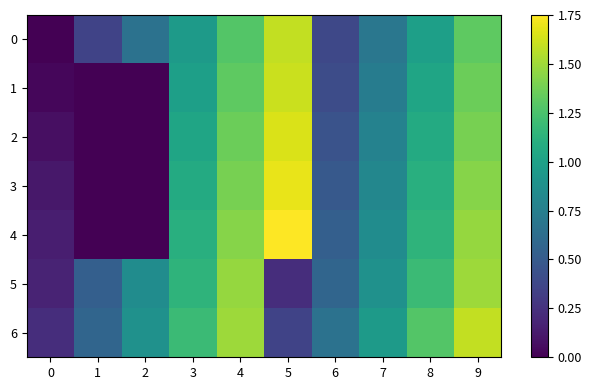

Reading left to right, transcribe all the data shown in this chart.

0: 0=0.0	1=0.4	2=0.7	3=1.0	4=1.3	5=1.6	6=0.4	7=0.7	8=1.0	9=1.3
1: 0=0.0	1=0.0	2=0.0	3=1.0	4=1.3	5=1.6	6=0.4	7=0.7	8=1.0	9=1.4
2: 0=0.1	1=0.0	2=0.0	3=1.0	4=1.4	5=1.7	6=0.4	7=0.8	8=1.1	9=1.4
3: 0=0.1	1=0.0	2=0.0	3=1.1	4=1.4	5=1.7	6=0.5	7=0.8	8=1.1	9=1.4
4: 0=0.1	1=0.0	2=0.0	3=1.1	4=1.4	5=1.8	6=0.5	7=0.9	8=1.1	9=1.5
5: 0=0.2	1=0.5	2=0.9	3=1.1	4=1.5	5=0.2	6=0.6	7=0.9	8=1.2	9=1.5
6: 0=0.2	1=0.6	2=0.9	3=1.2	4=1.5	5=0.4	6=0.7	7=1.0	8=1.3	9=1.6